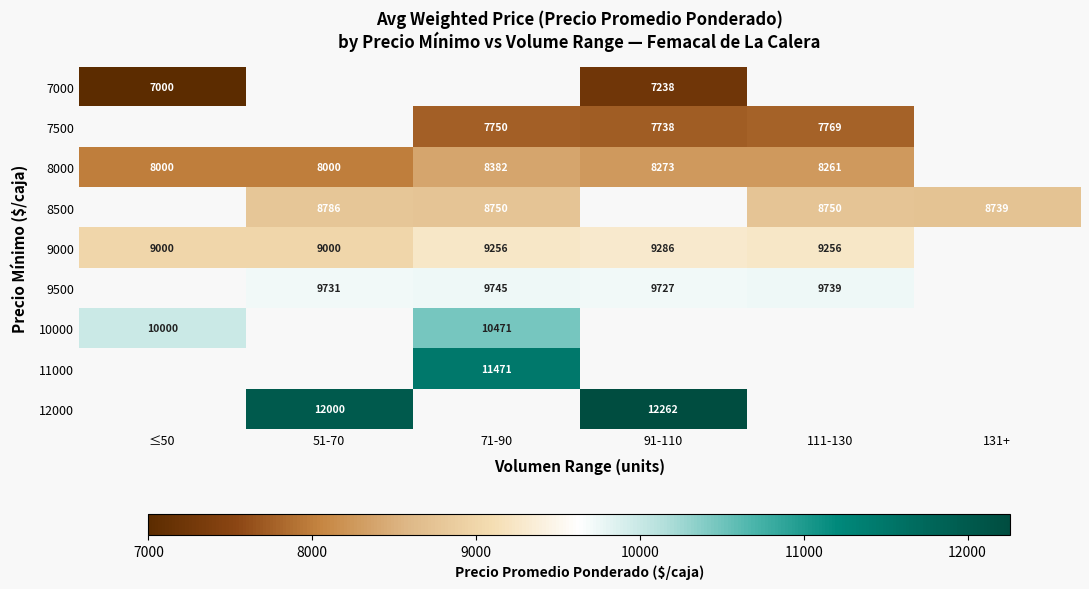

The 9500 series shows 9731 at 51-70. True or false?

True